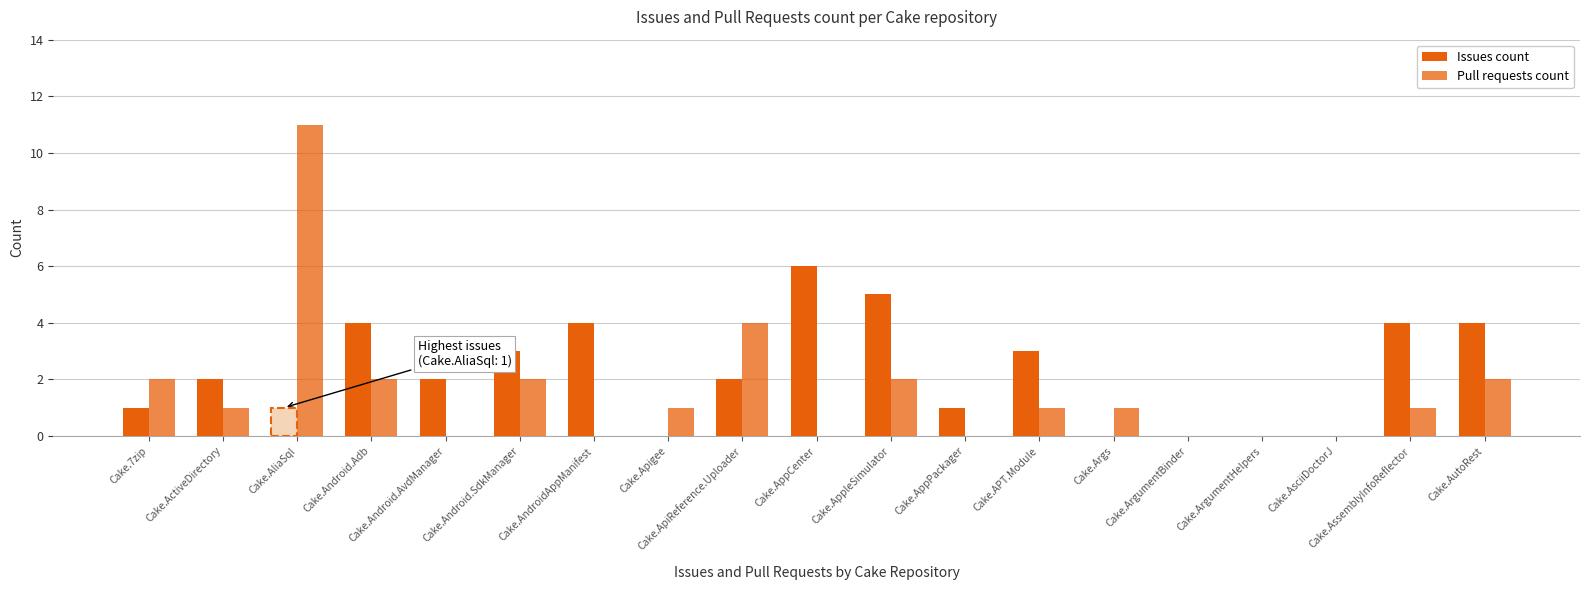

How many categories are shown in the chart?

19